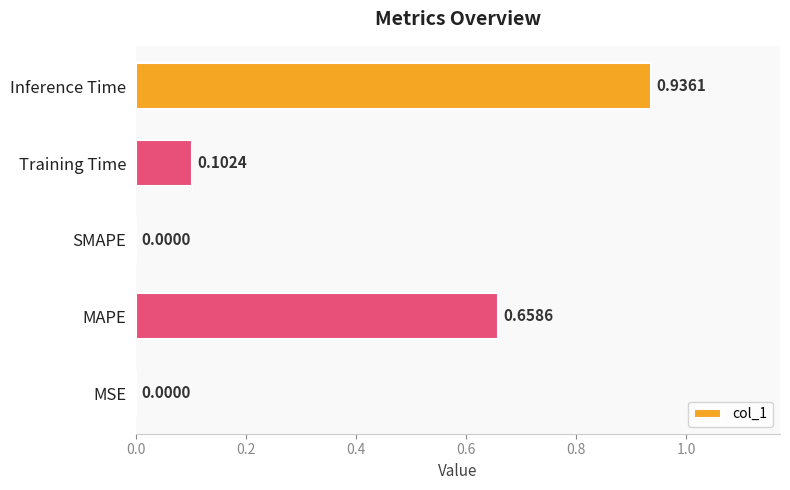

Which category has the highest value across all series?

Inference Time